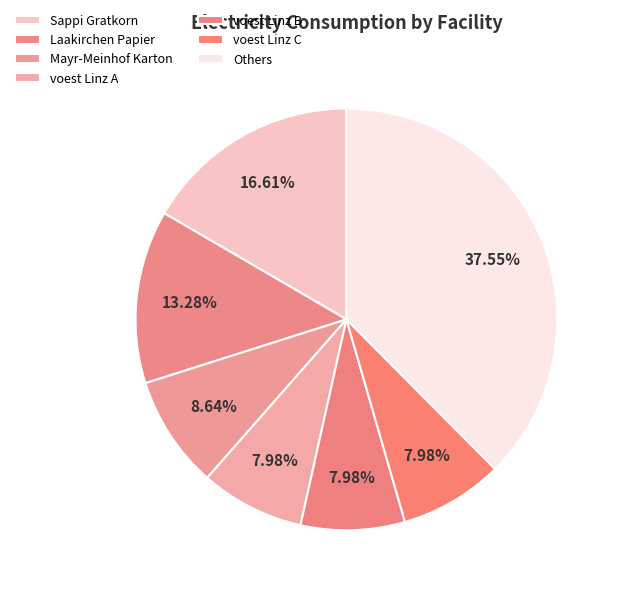

How many slices are in this pie chart?

7